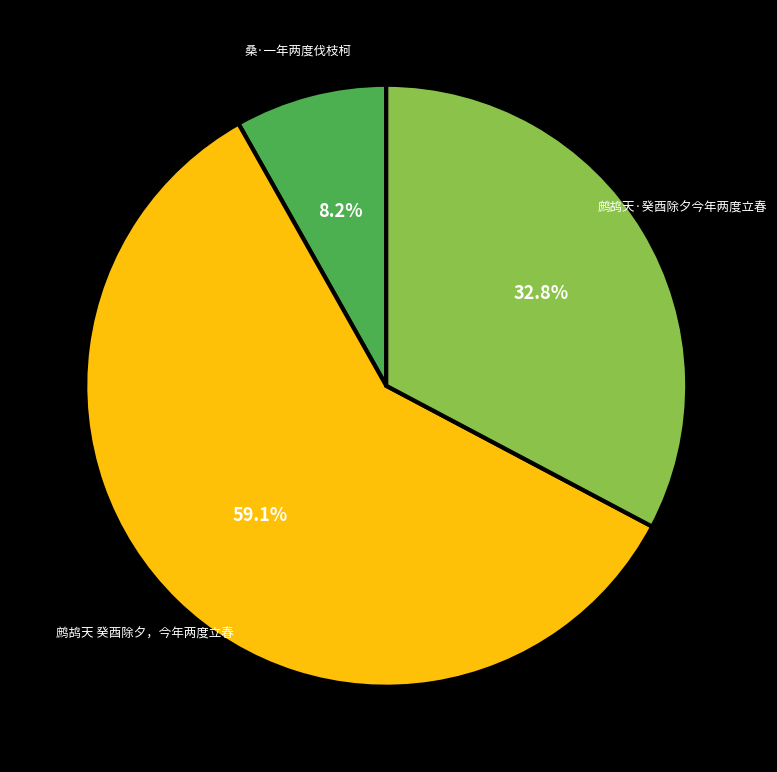

To the nearest percent, what is the difference between the largest and smallest slice percentages?

51%